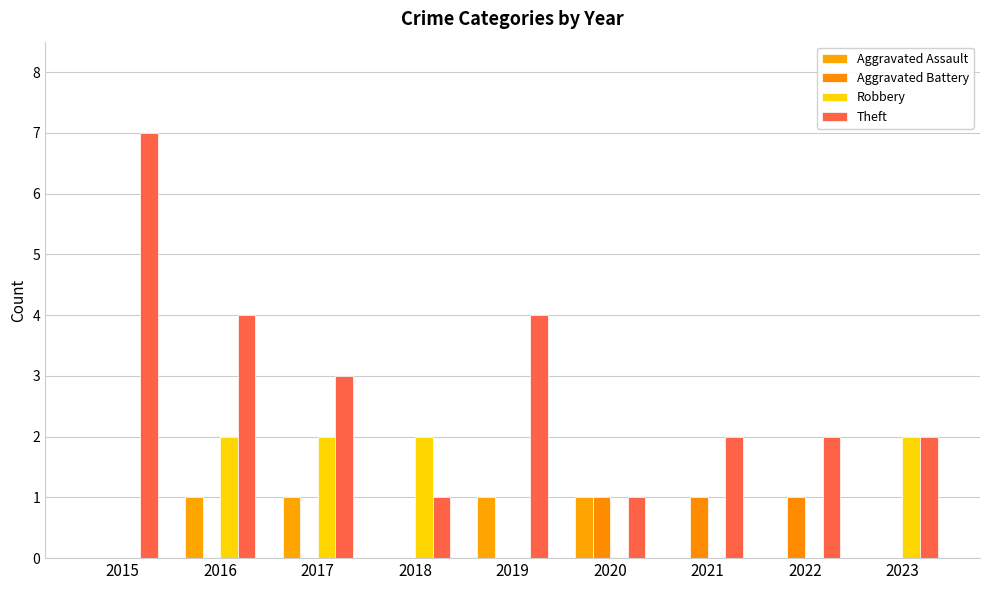

Count the number of data series in this chart.

4